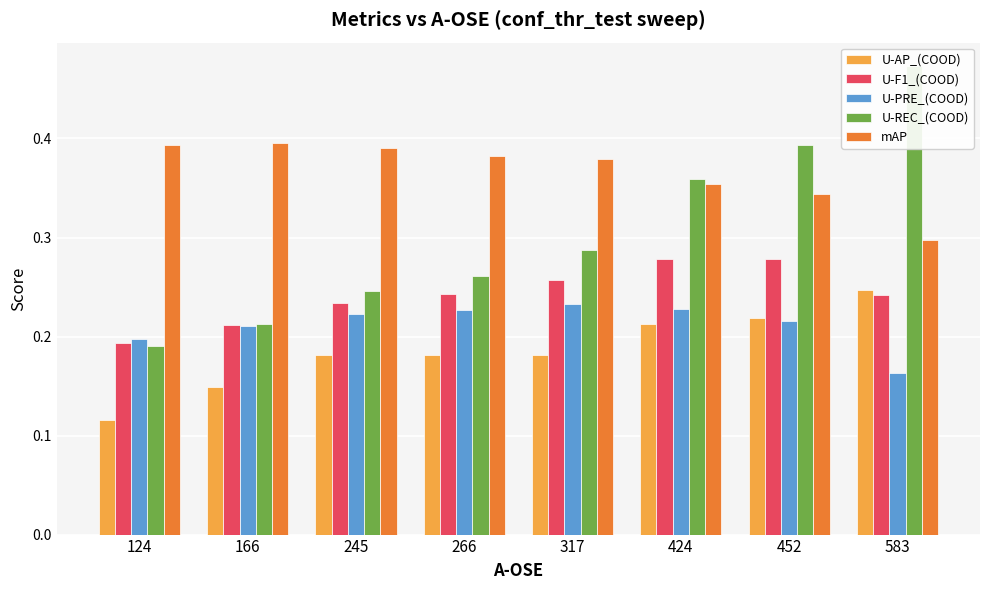

What is the value of the U-AP_(COOD) bar at the 2nd from the left?

0.1